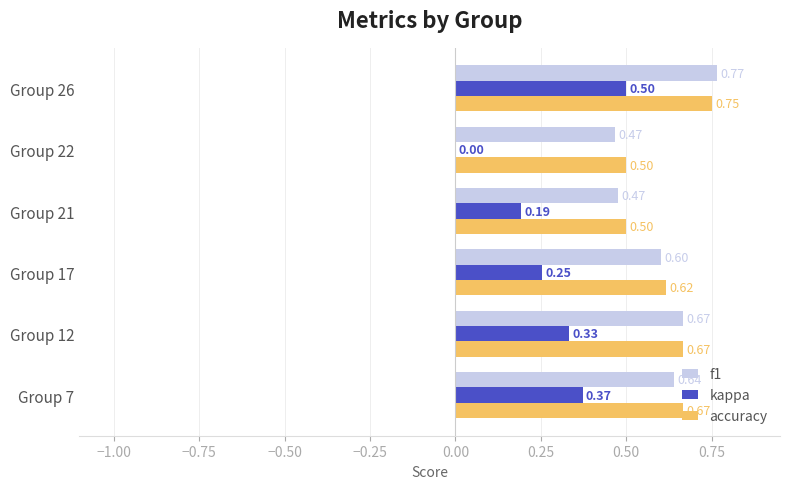

Which series has the widest spread of values?

kappa